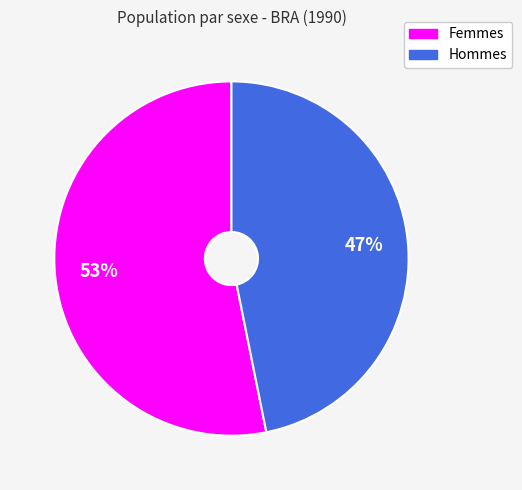

Is there a majority slice in this chart?

Yes